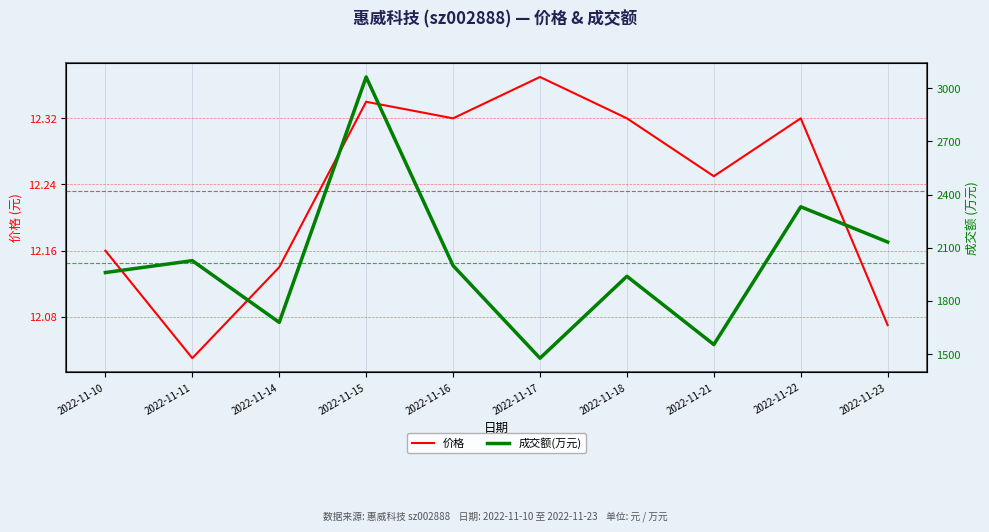

In 成交额(万元), how many points are higher than both neighbors (excluding endpoints)?

4